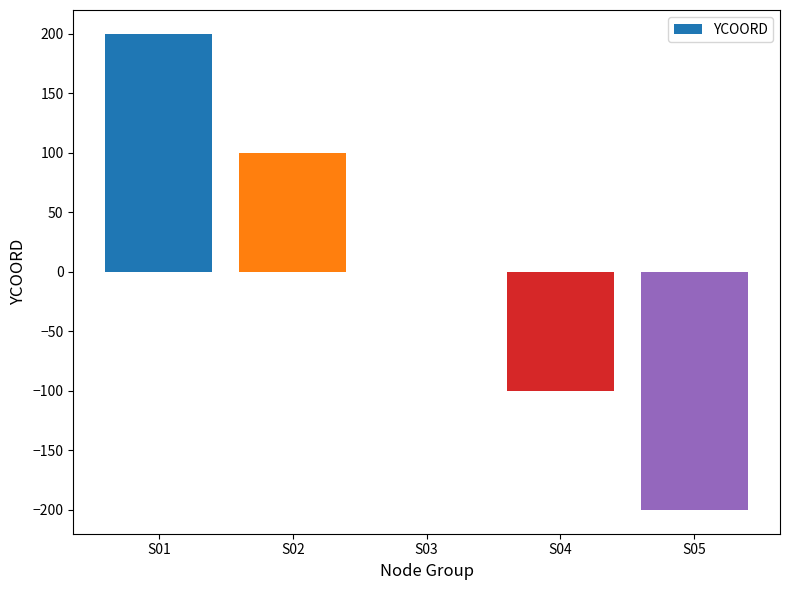

Which has a higher value, S04 or S03?

S03